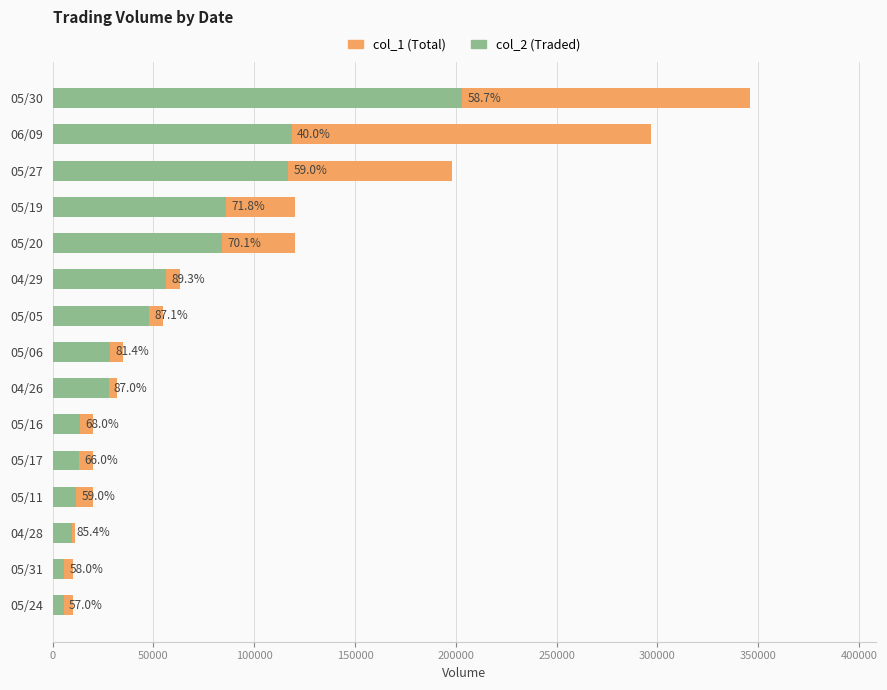

Does the chart contain stacked bars?

No